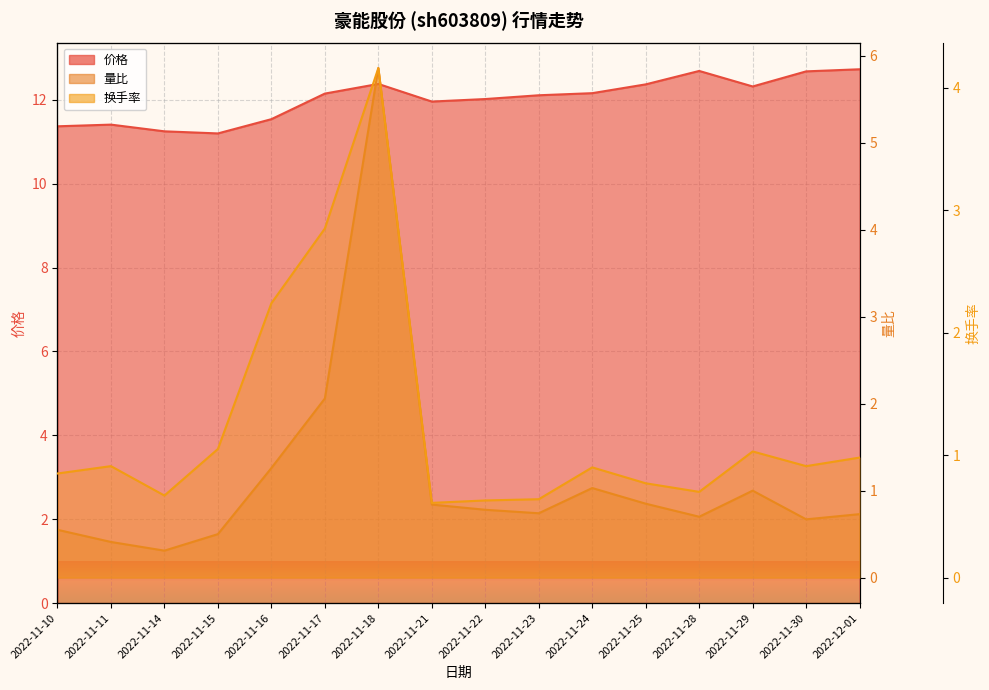

What is the label of the 3rd point from the left?

2022-11-14